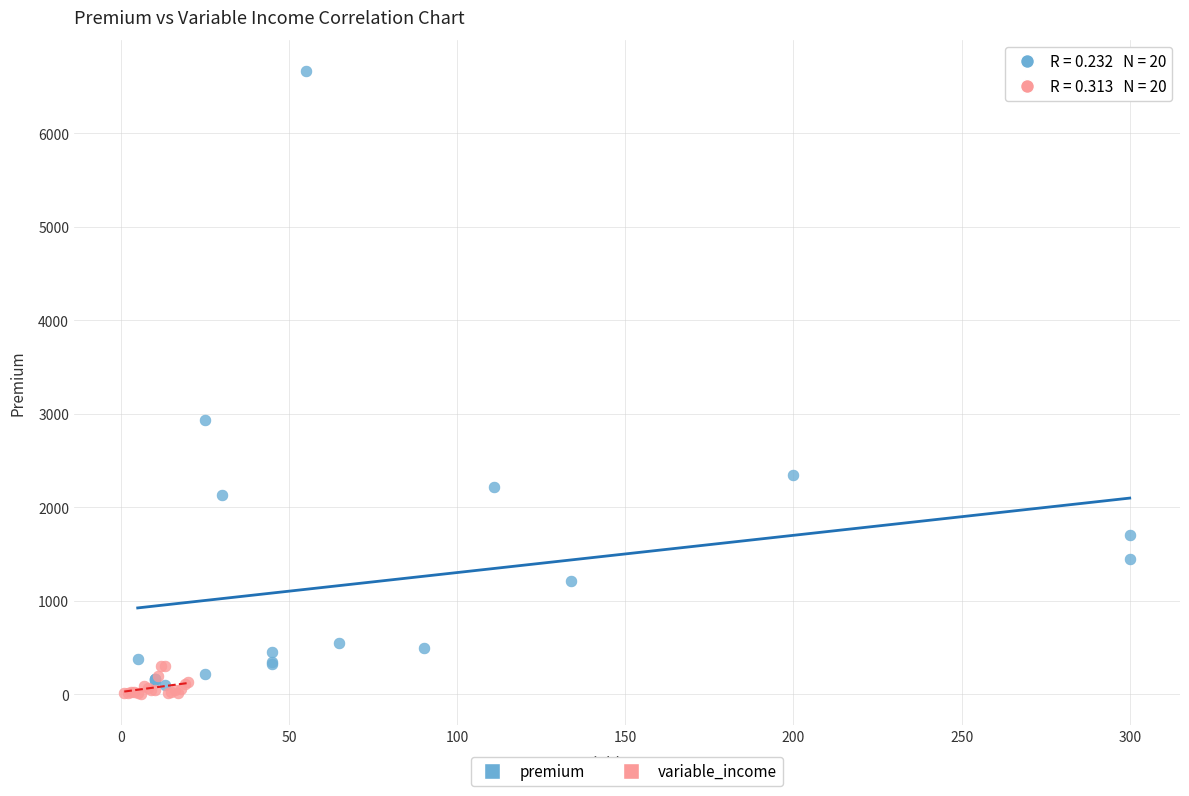

Which series contains the highest Y value?

premium